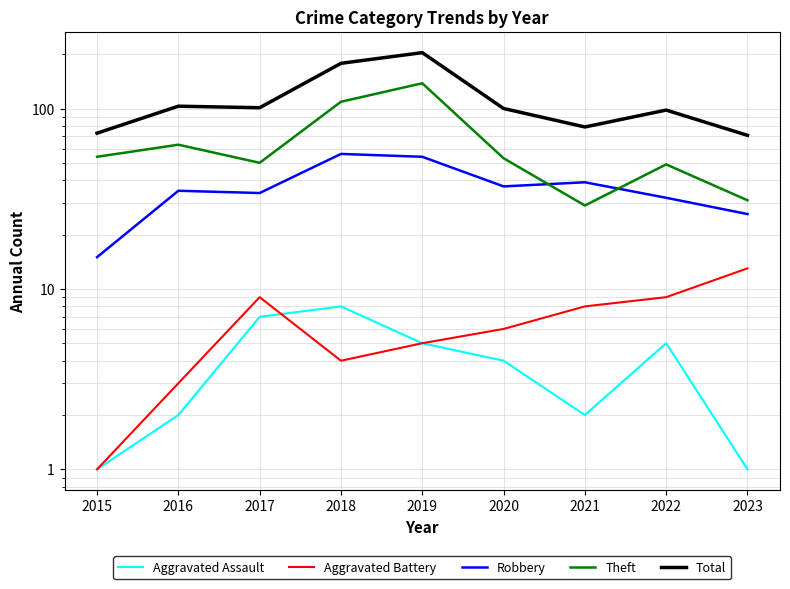

Rank the categories by Total value from lowest to highest.

2023, 2015, 2021, 2022, 2020, 2017, 2016, 2018, 2019